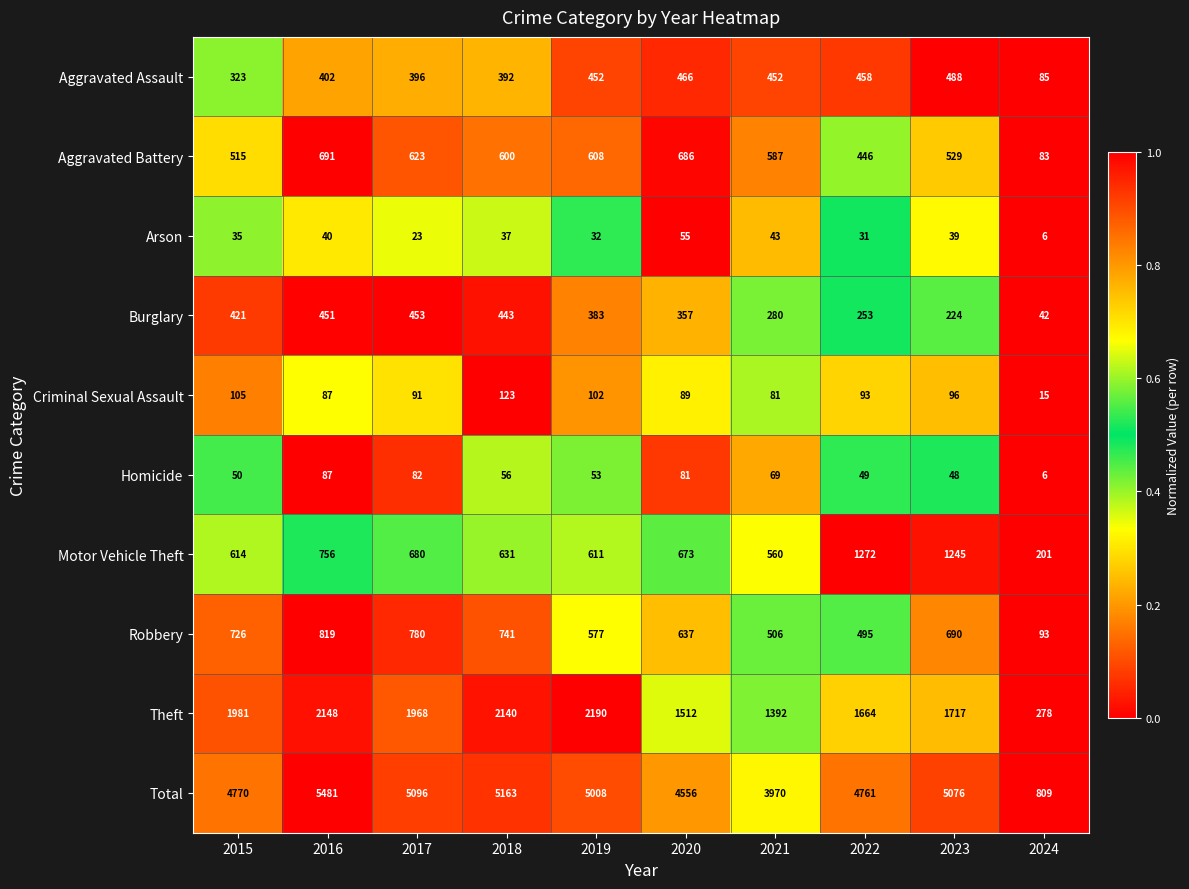

Is it true that Theft equals 1512 at 2020?

True